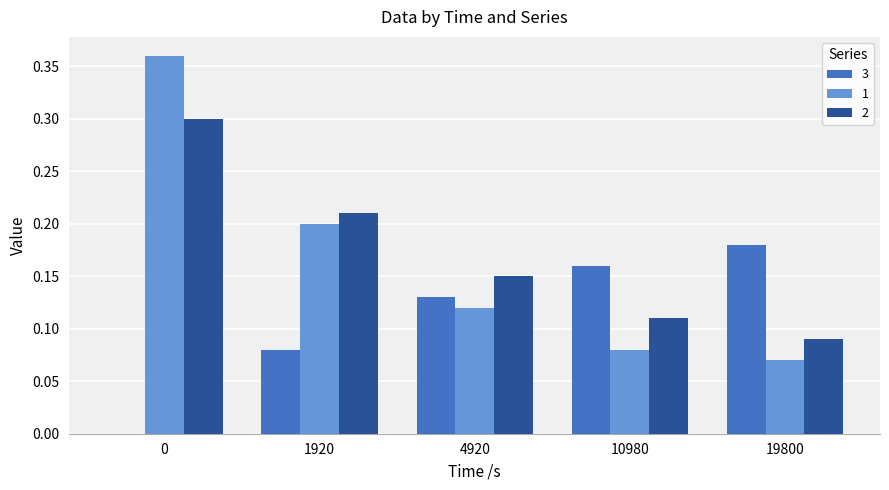

The 3 series shows 0.1 at 19800. True or false?

False